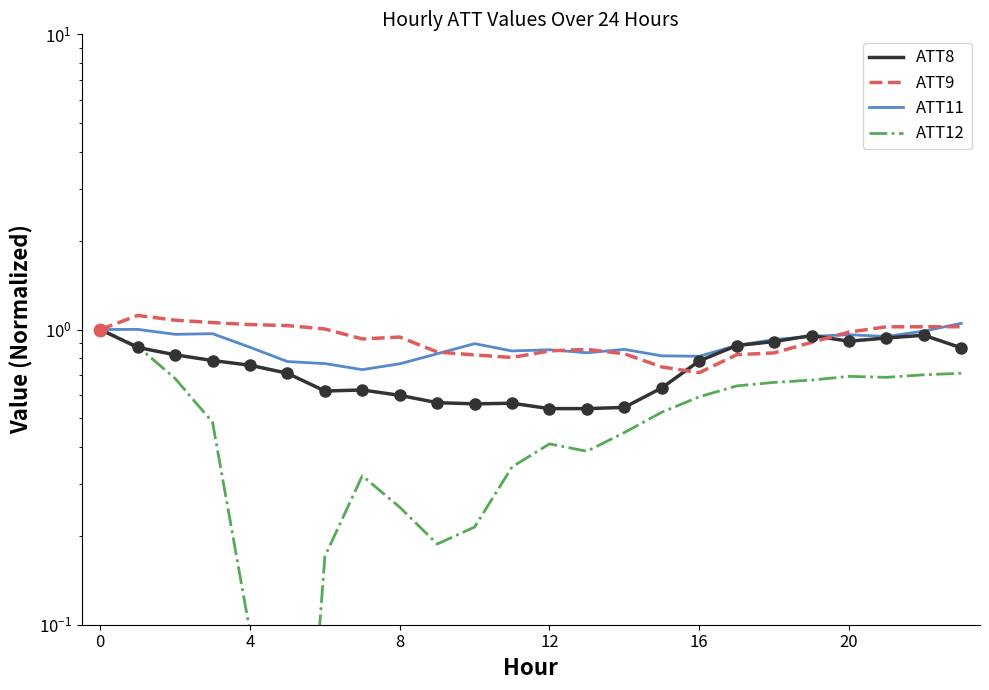

Which has a higher value, 8 or 22?

22